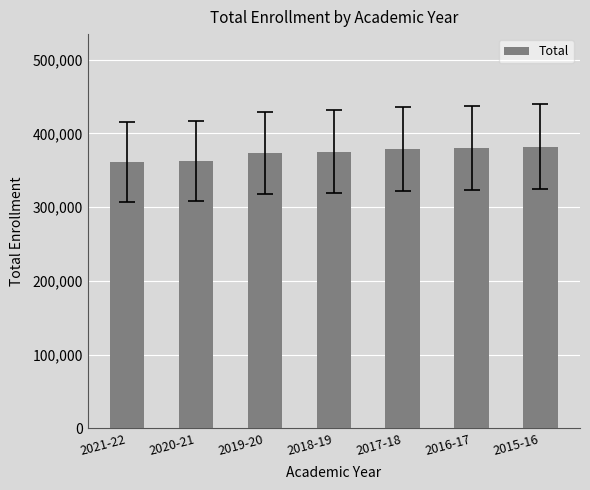

What is the minimum value shown in the chart?

360912